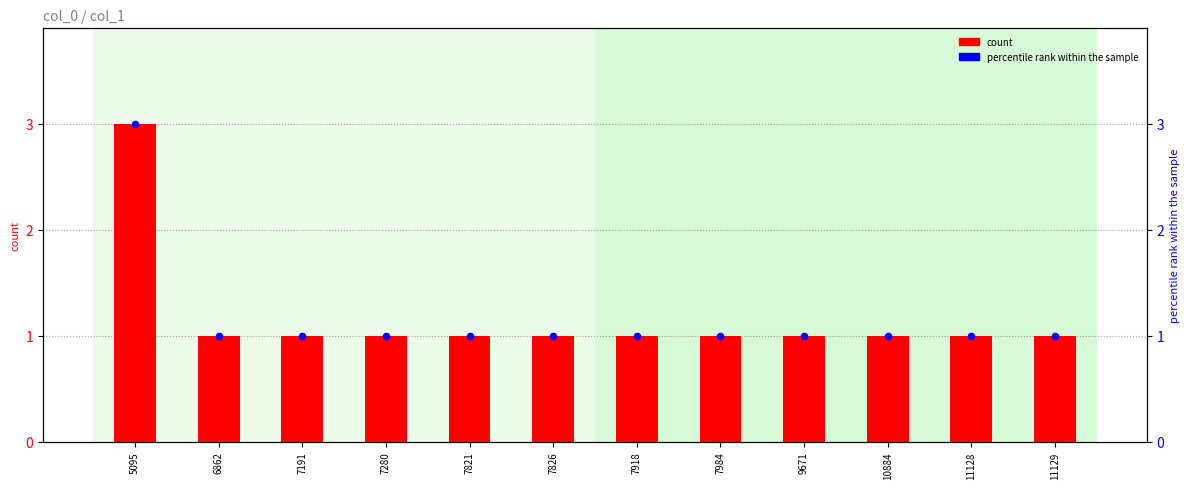

Is the value of col_1 at 7984 greater than the value of percentile rank within the sample at 7918?

No